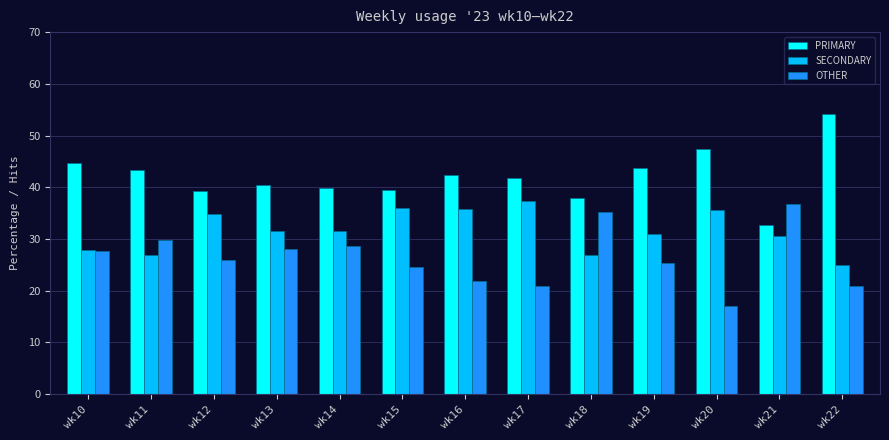

What is the difference between the highest and lowest values at wk10?

17.0